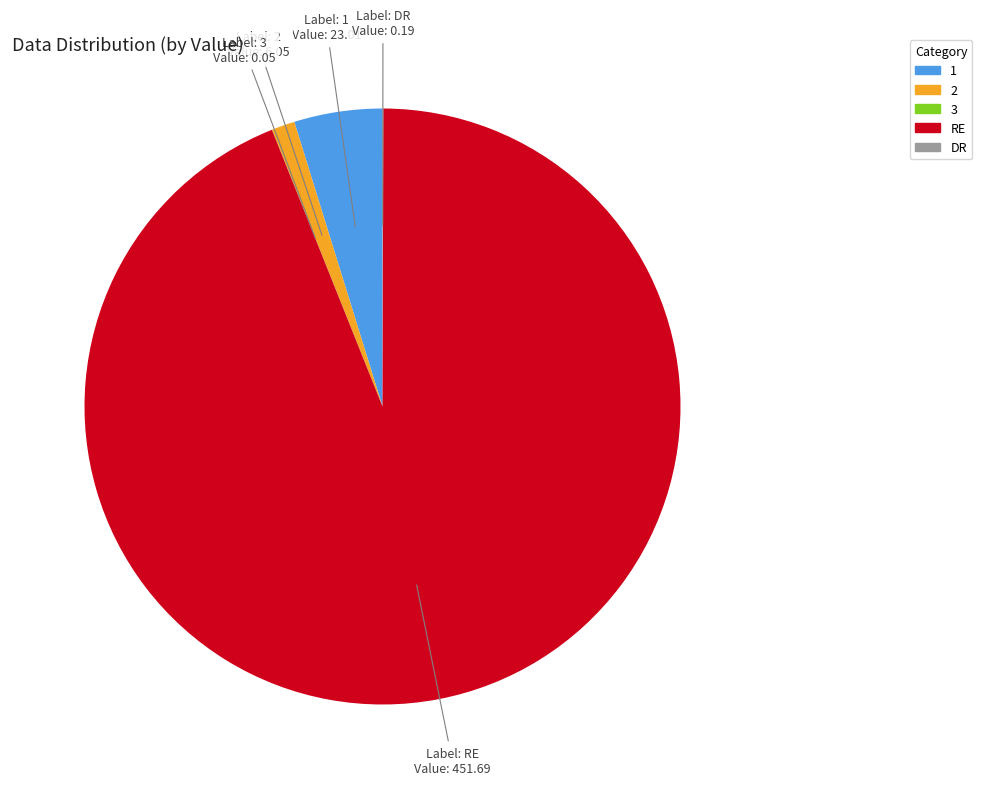

Combined, do 1 and RE account for over 50%?

Yes